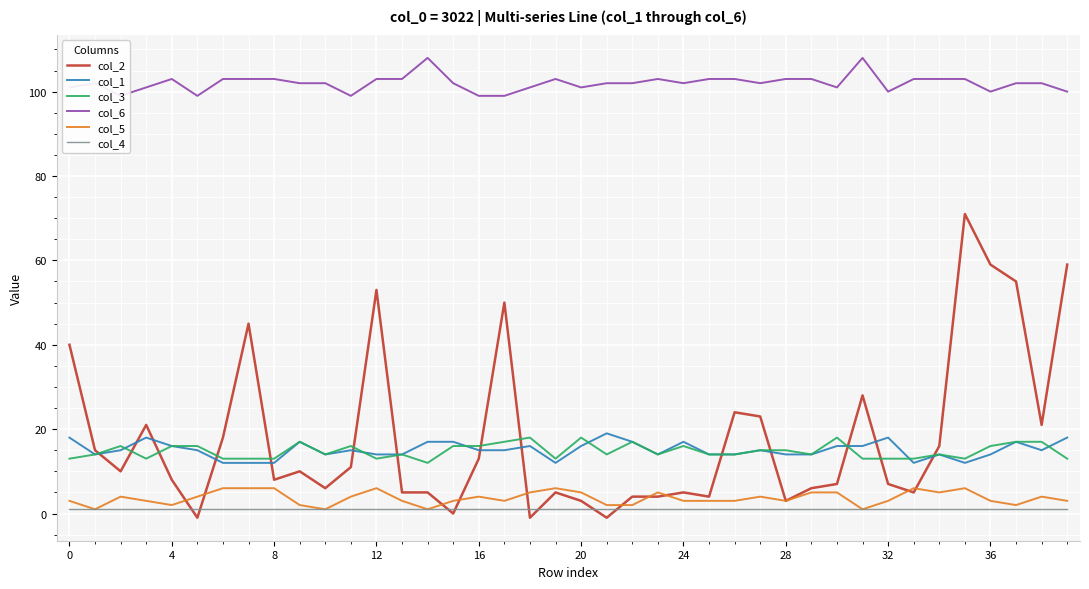

True or false: col_6 and col_5 cross at least once.

False